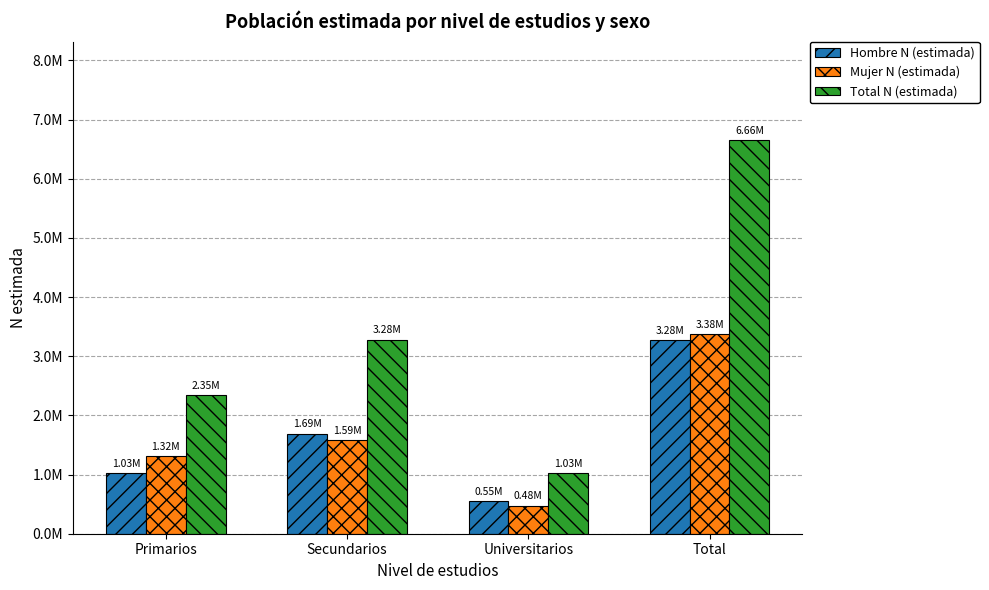

Is the value of Hombre N (estimada) at Universitarios greater than the value of Total N (estimada) at Universitarios?

No